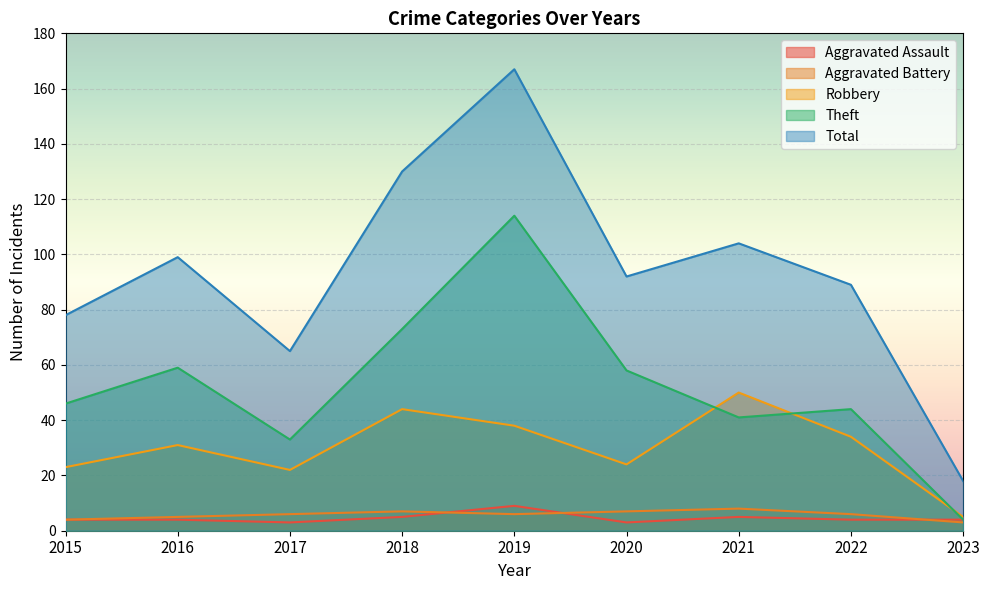

What is the total value across all series at 2016?

198